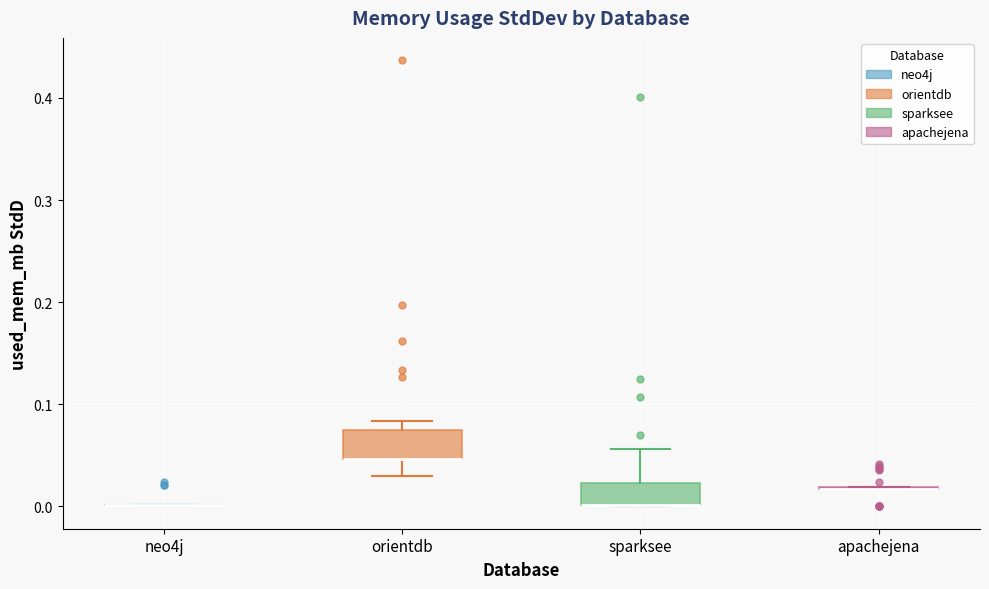

Reading left to right, read every box against the y-axis: the position of its median line, the range the box covers, and the ends of its whiskers. The values are not printed on the chart, so give them approximately, as read against the axis.

neo4j: box collapsed to a line at 0.00, whiskers 0.00 to 0.00
orientdb: median 0.05 (drawn on the box's lower edge), box 0.05 to 0.07, whiskers 0.03 to 0.08
sparksee: median 0.00 (drawn on the box's lower edge), box 0.00 to 0.02, whiskers 0.00 to 0.06
apachejena: box collapsed to a line at 0.02, whiskers 0.02 to 0.02